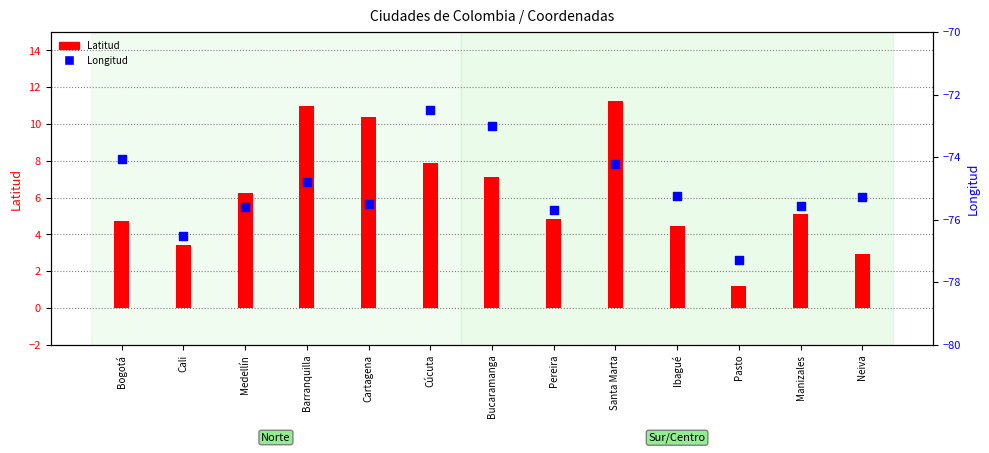

What is the total value across all series at Bogotá?

-69.4